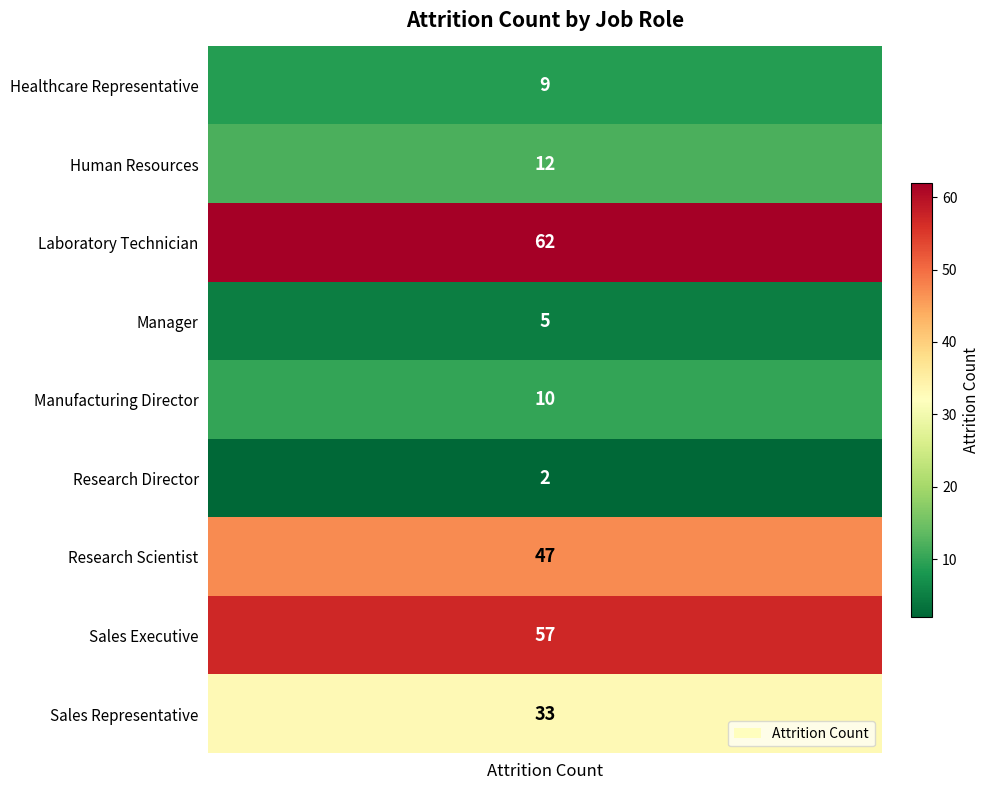

Read the value at Human Resources, to the nearest 5.

10